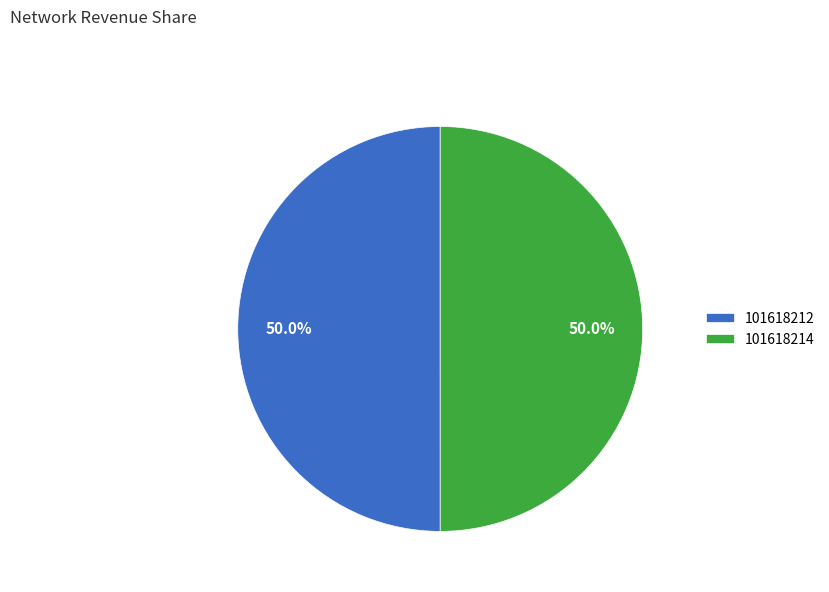

To the nearest percent, what is the average slice percentage?

50%